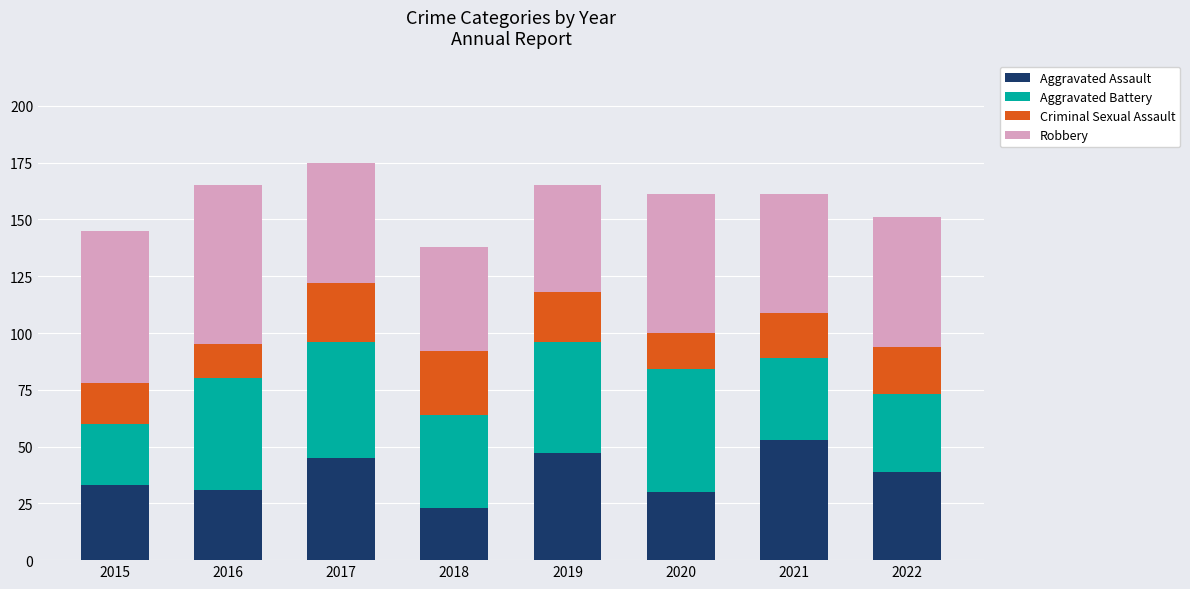

What is the total value across all series at 2020?

161